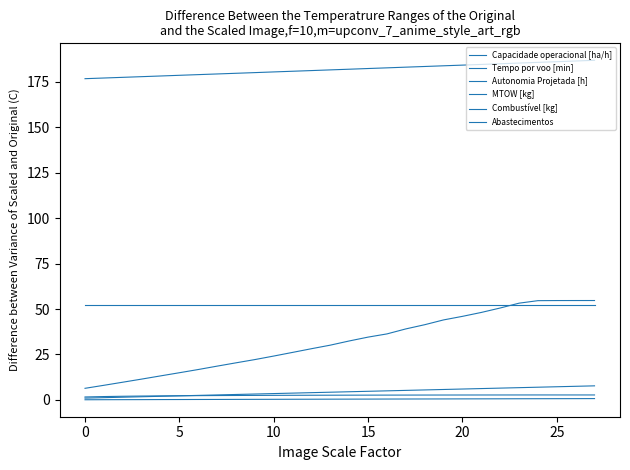

How many Autonomia Projetada [h] values are between 0 and 1?

28